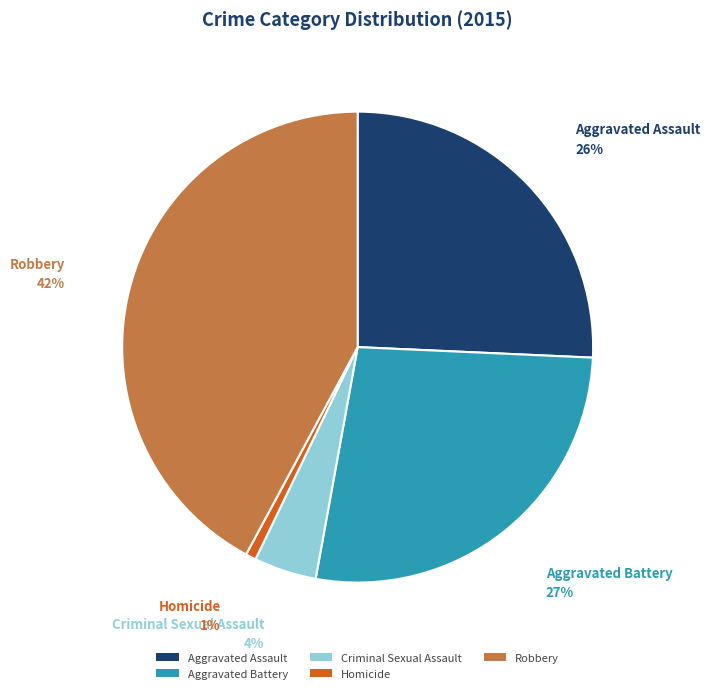

True or false: Homicide accounts for 11% of the total.

False